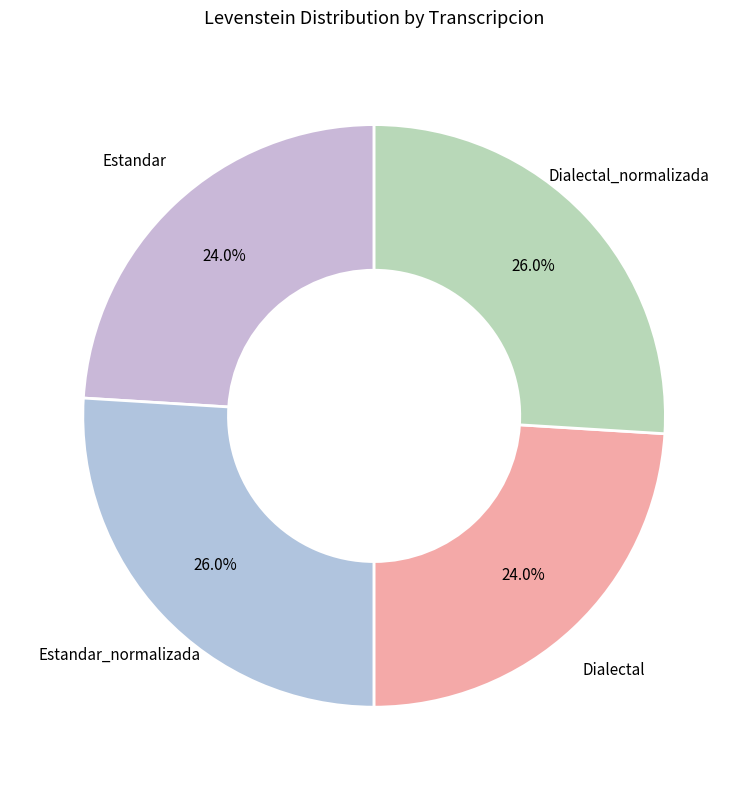

Count the number of slices in the pie.

4